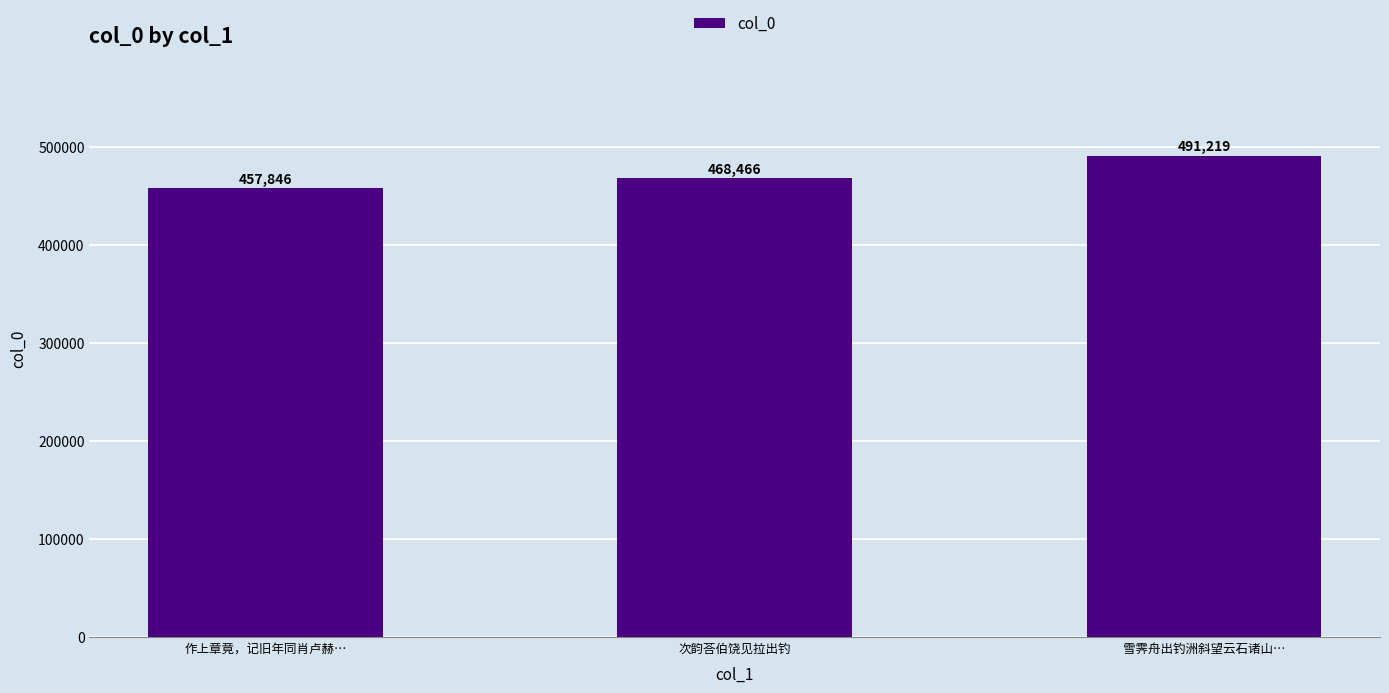

Rank the categories by value from highest to lowest.

雪霁舟出钓洲斜望云石诸山…, 次韵荅伯饶见拉出钓, 作上章竟，记旧年同肖卢赫…